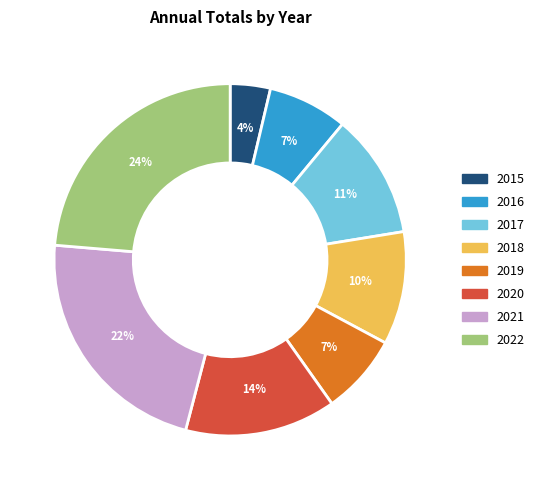

What percentage is the 2021 slice, to the nearest percent?

22%